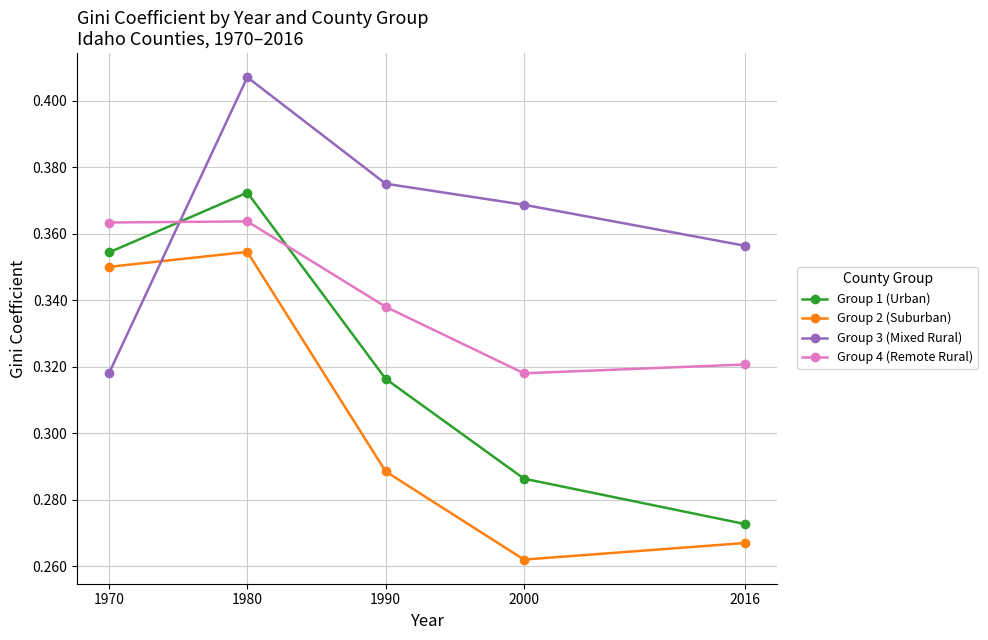

At which label does Group 3 (Mixed Rural) reach its peak?

1980